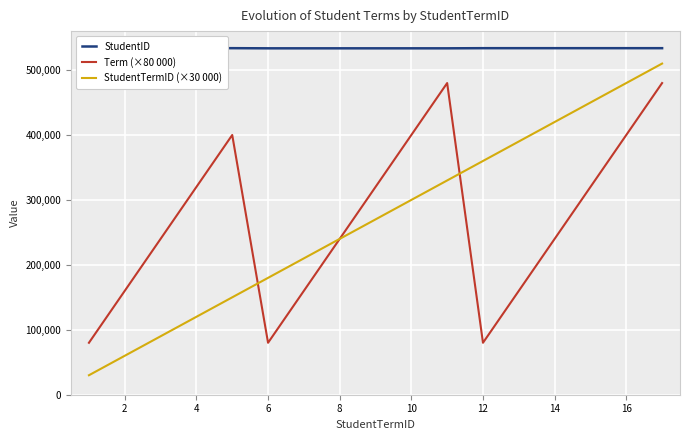

The value of Term (×80 000) at 2 is 160000. True or false?

True